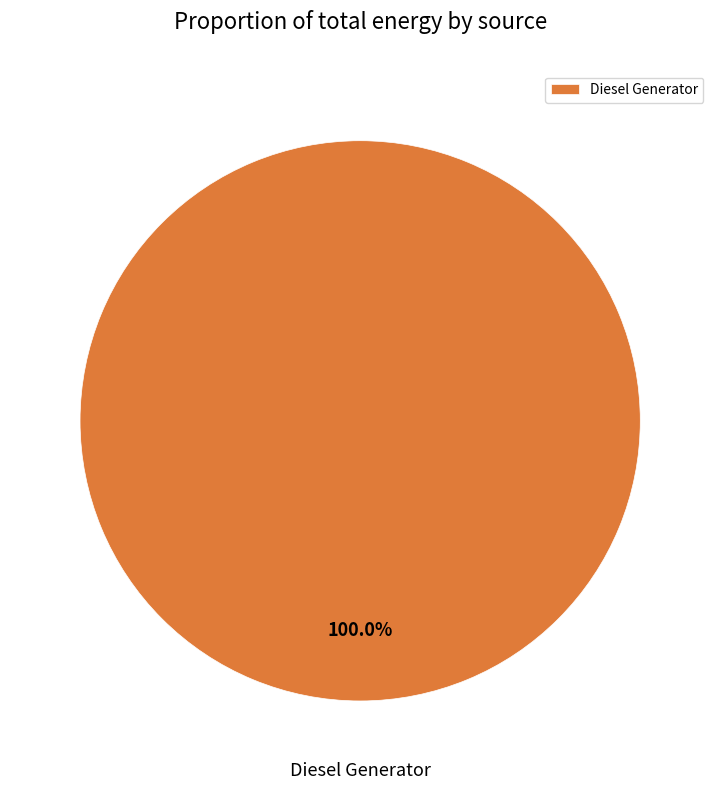

Rank the categories by value from lowest to highest.

Diesel Generator